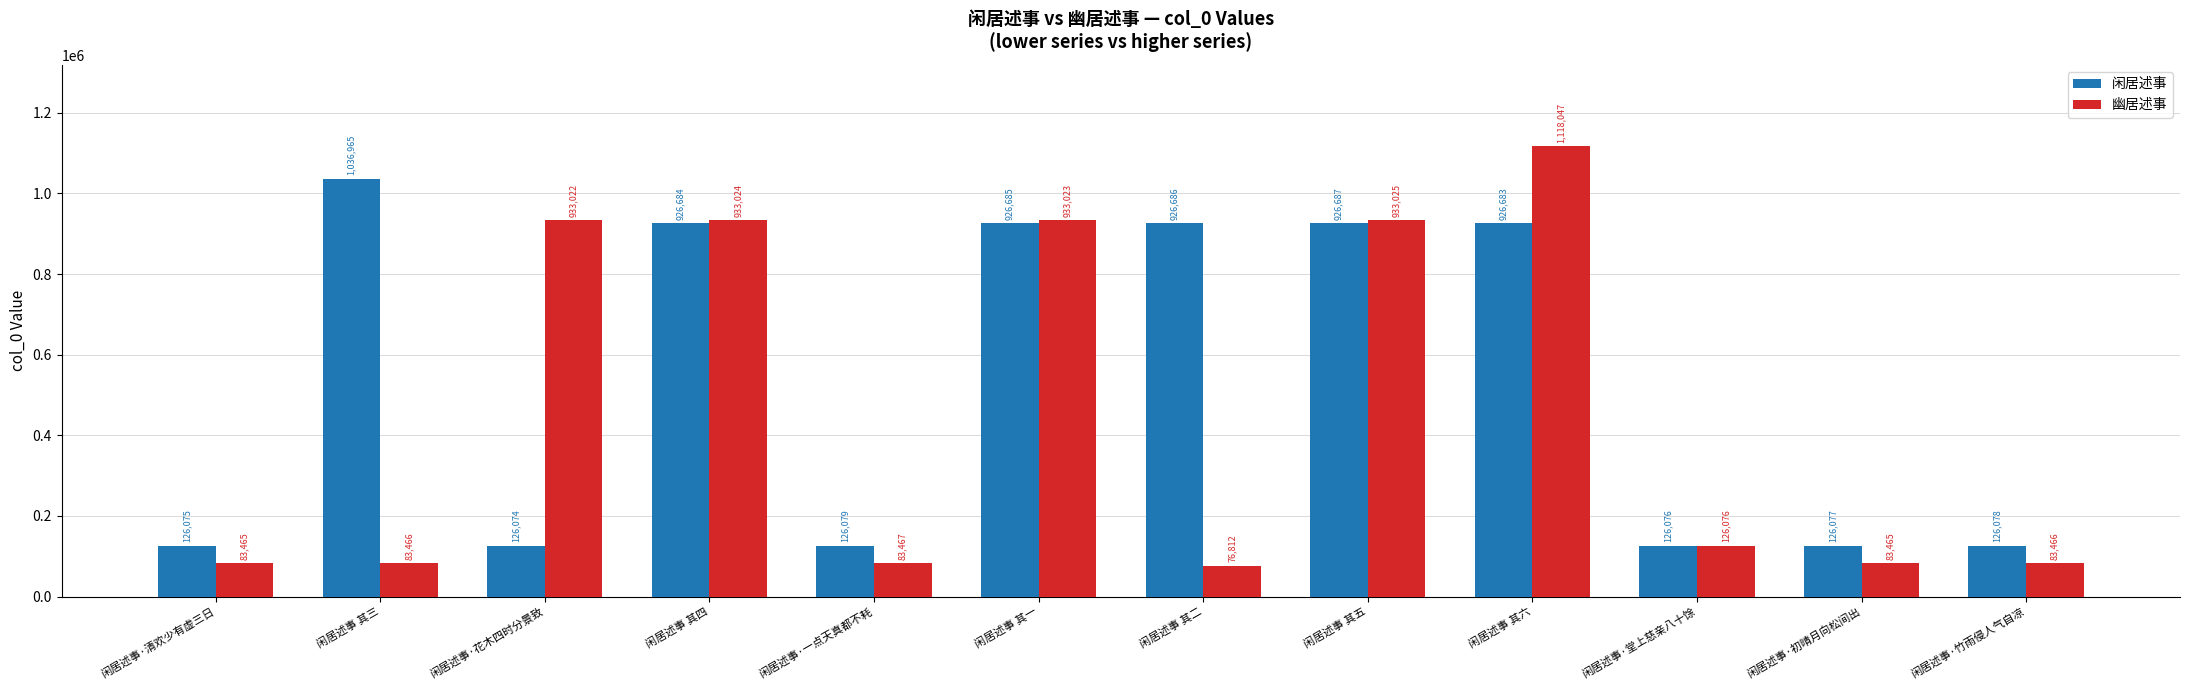

Between 闲居述事 其五 and 闲居述事 其六, which series saw the biggest shift?

幽居述事